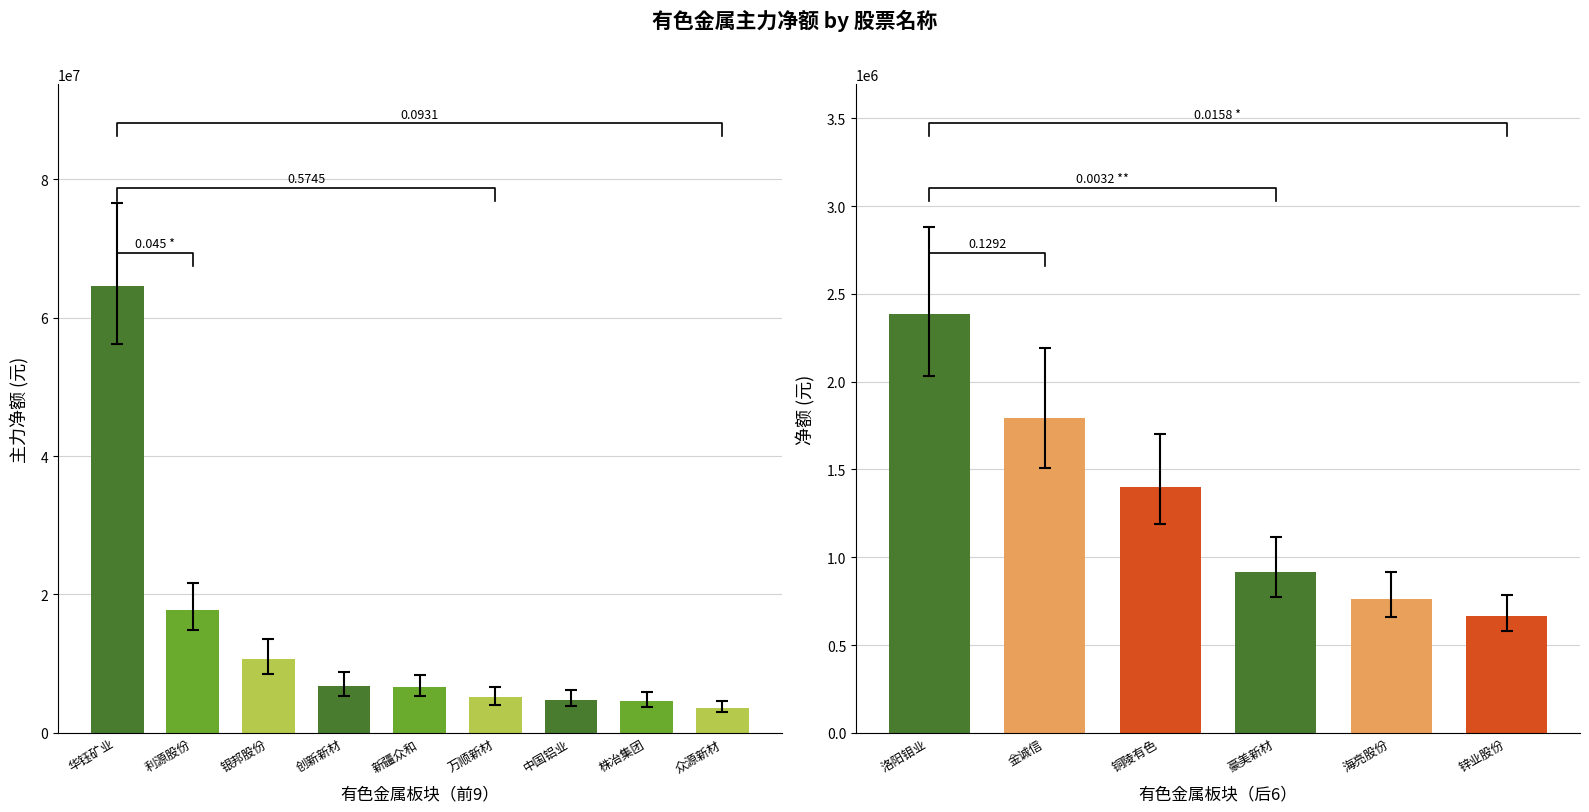

What is the label of the 15th bar from the right?

华钰矿业